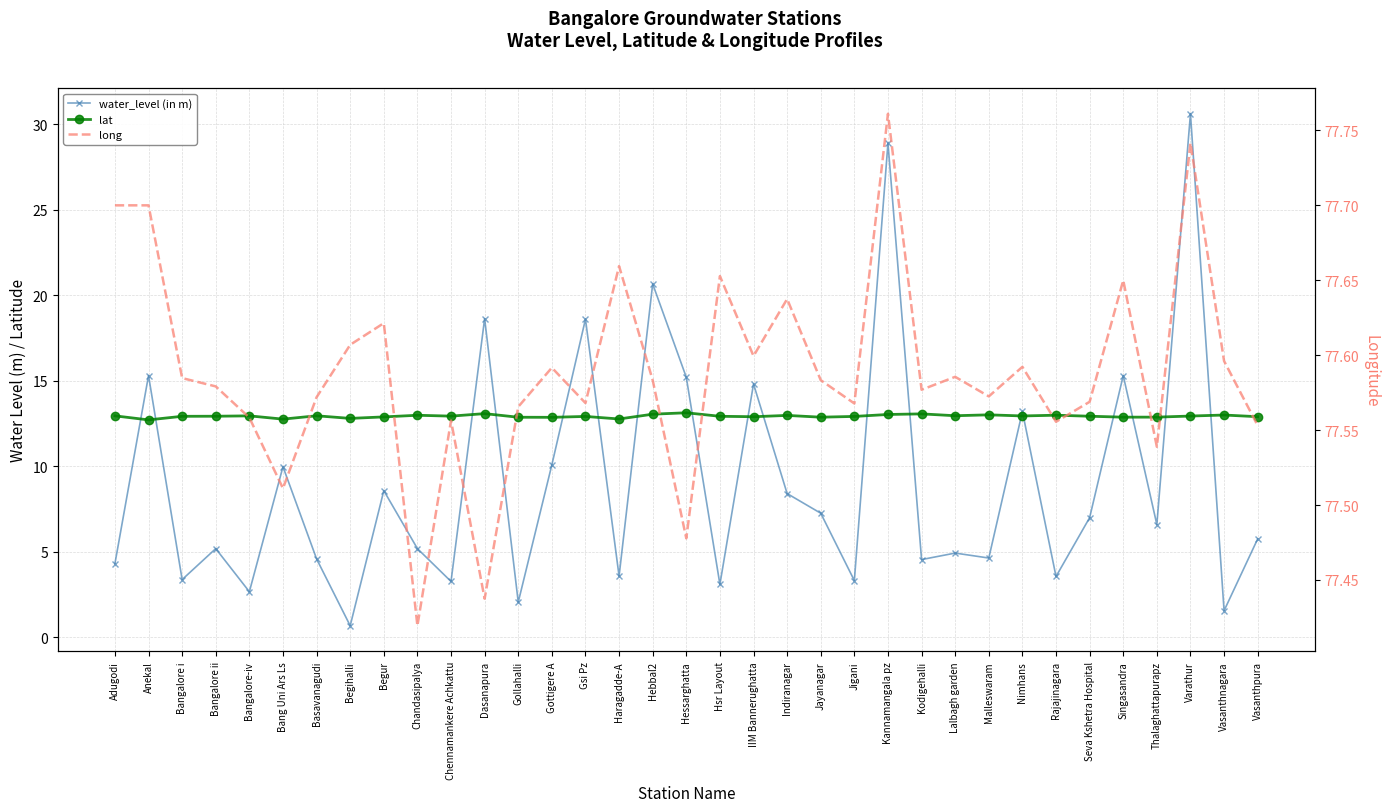

Which series changed the most between Basavanagudi and Gsi Pz?

water_level (in m)